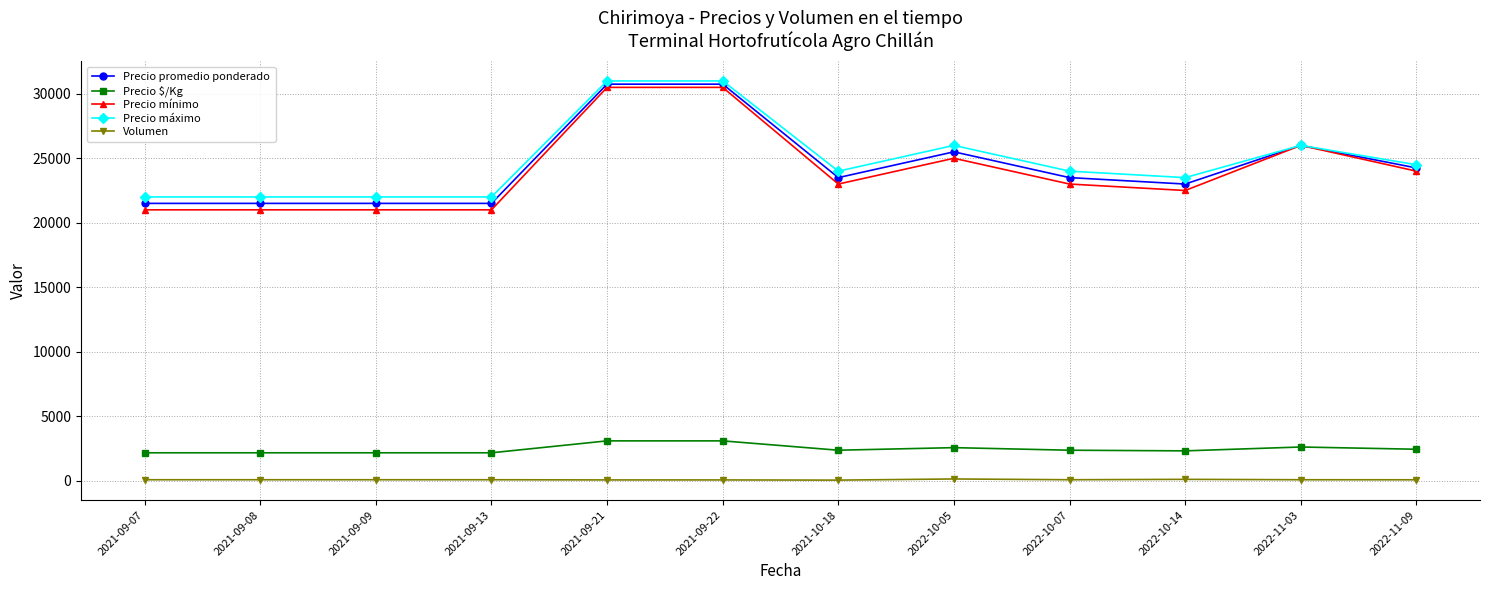

The Precio máximo series shows 13942 at 2021-09-21. True or false?

False